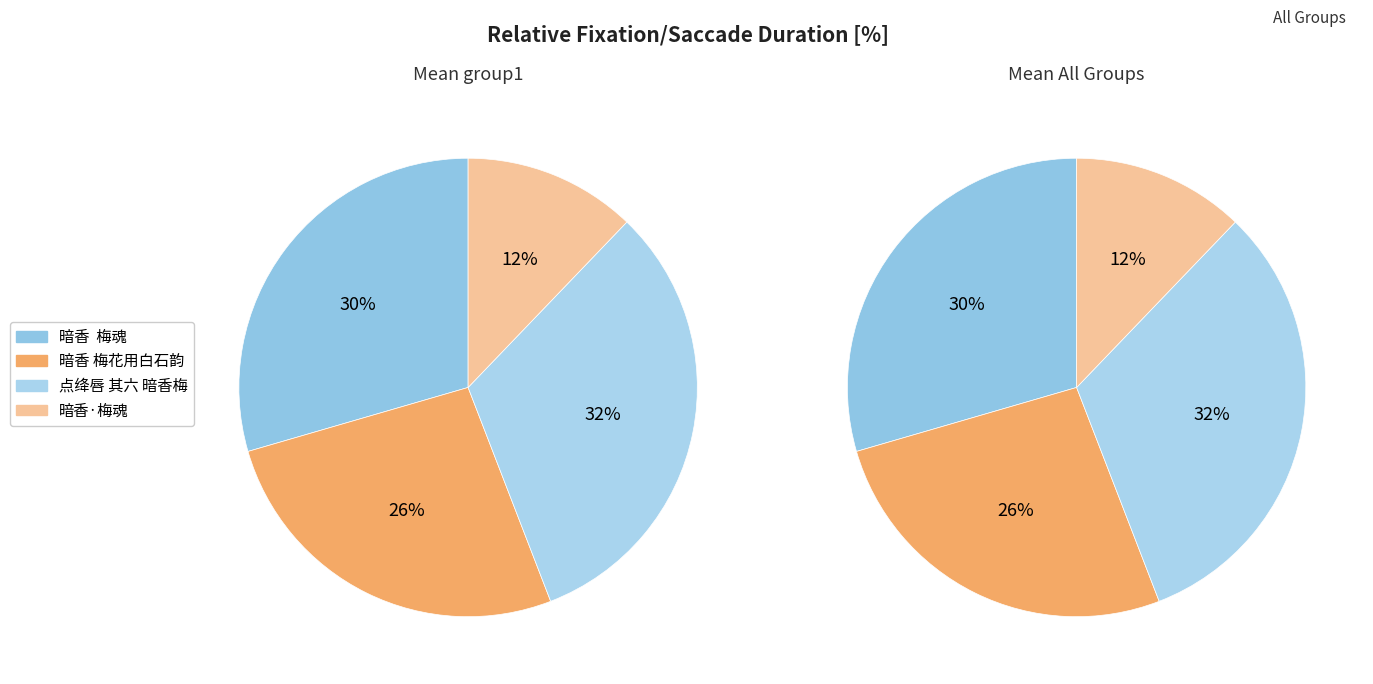

To the nearest percent, what portion does 暗香·梅魂 represent?

12%